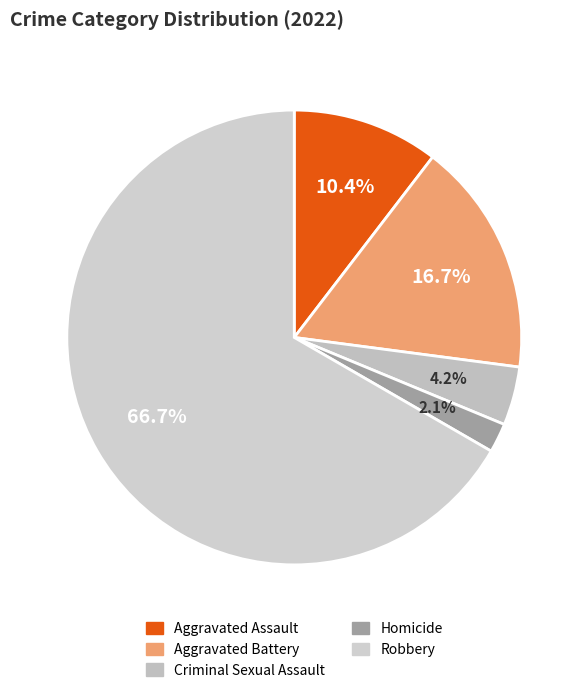

How many slices are in this pie chart?

5